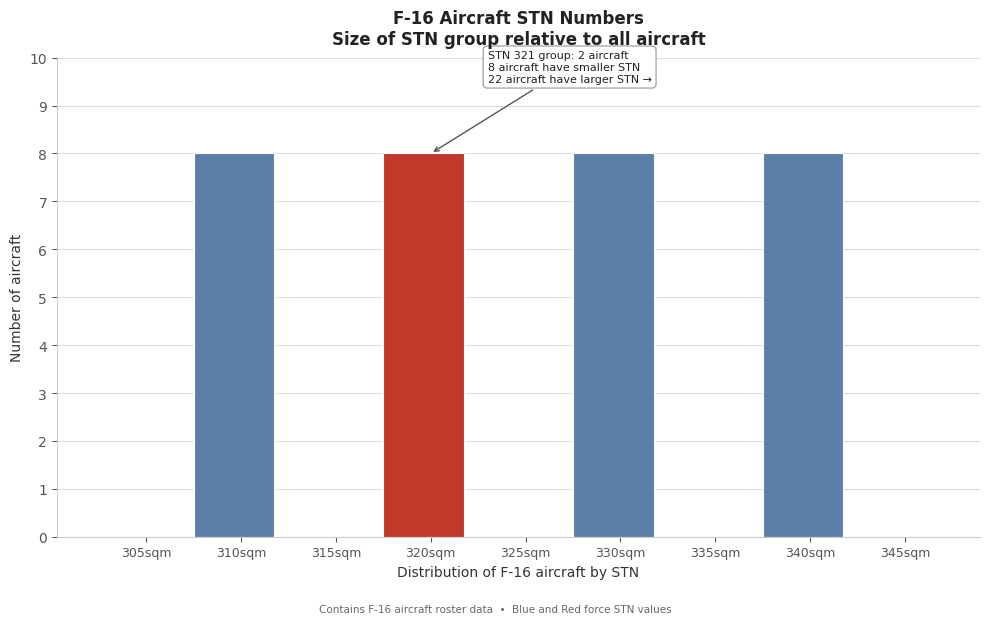

Reading left to right, list all the values displayed in this chart.

305sqm=0	310sqm=8	315sqm=0	320sqm=8	325sqm=0	330sqm=8	335sqm=0	340sqm=8	345sqm=0